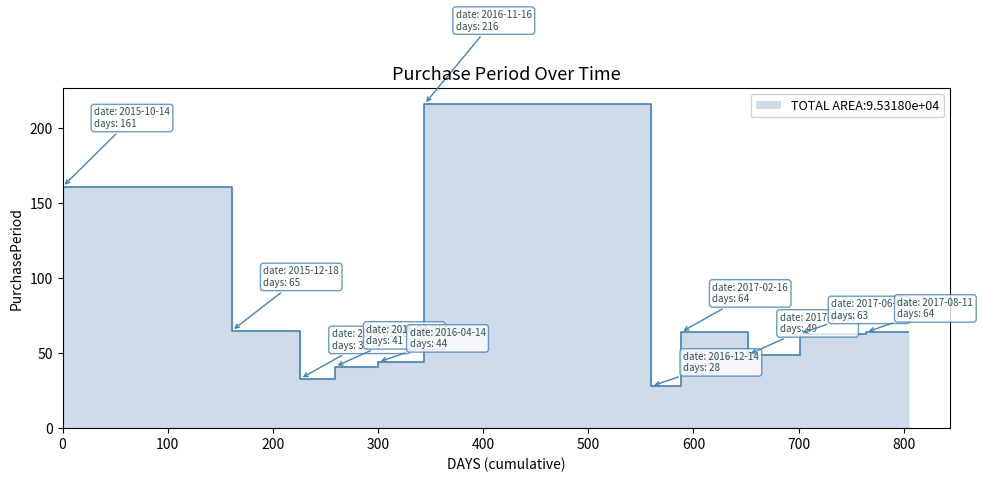

What is the ratio of the value at 2016-01-20 to the value at 2015-10-14?

0.2